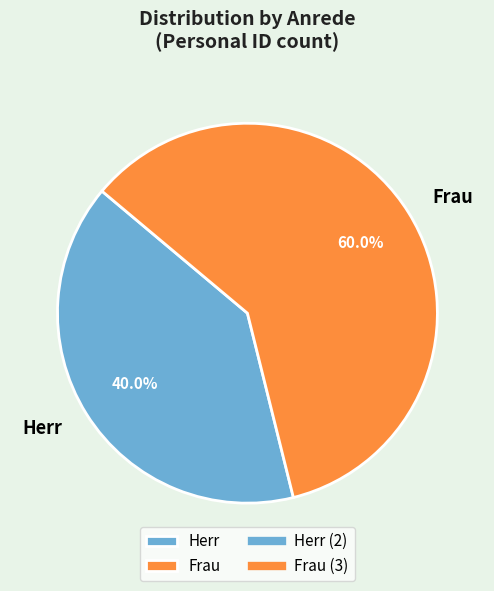

Approximately how many times larger is the value at Herr compared to Frau?

0.7